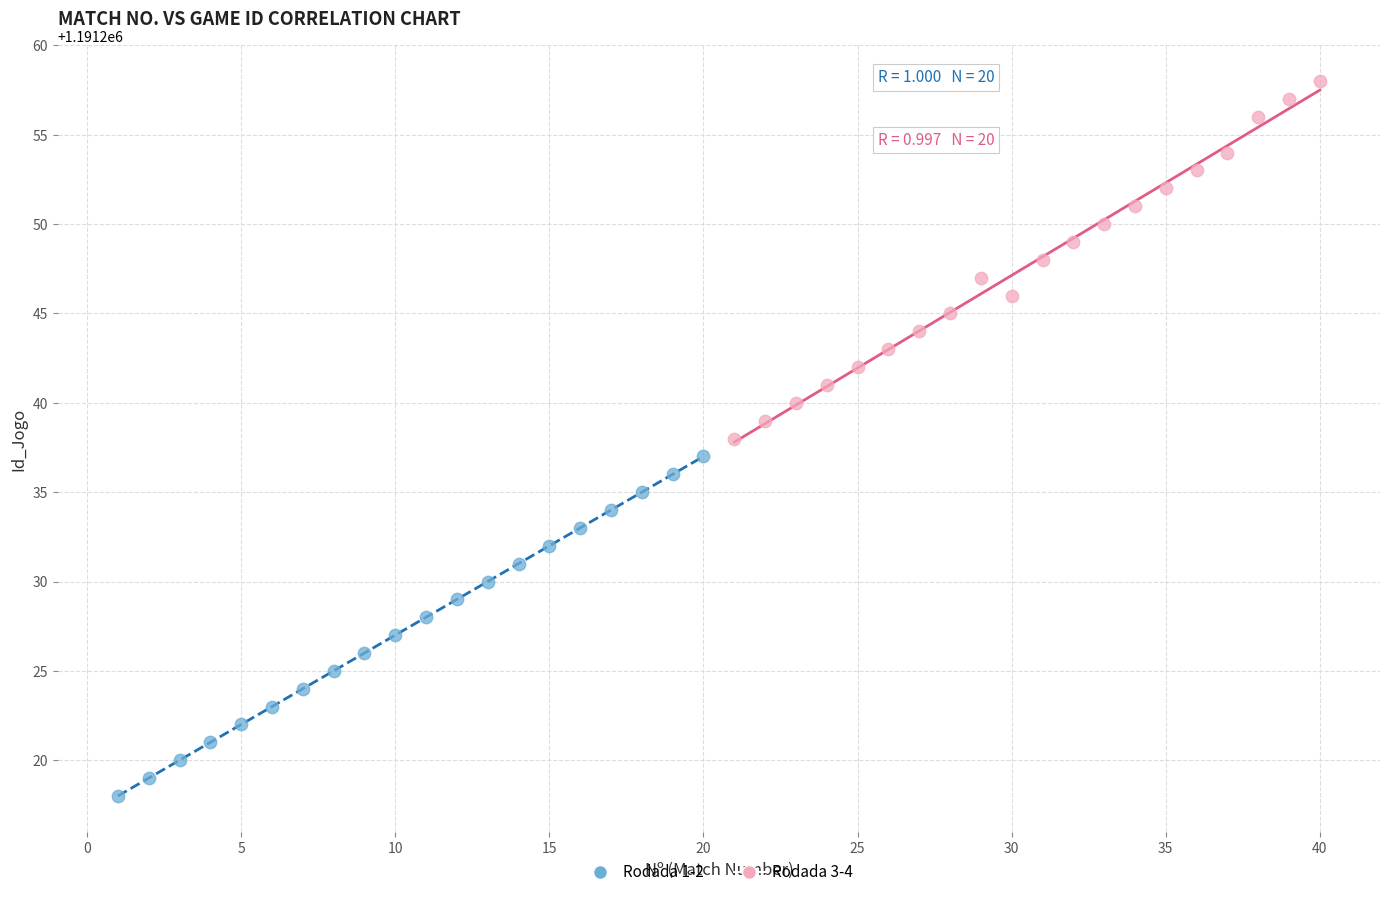

Which series reaches the maximum Y coordinate?

Rodada 3-4